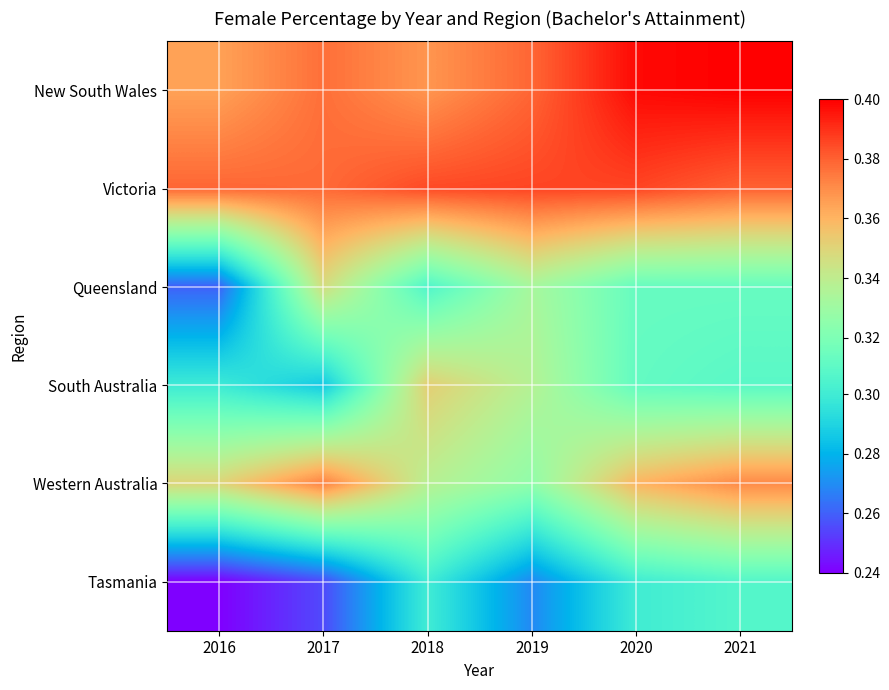

Which has a higher value, 2018 or 2016?

2018